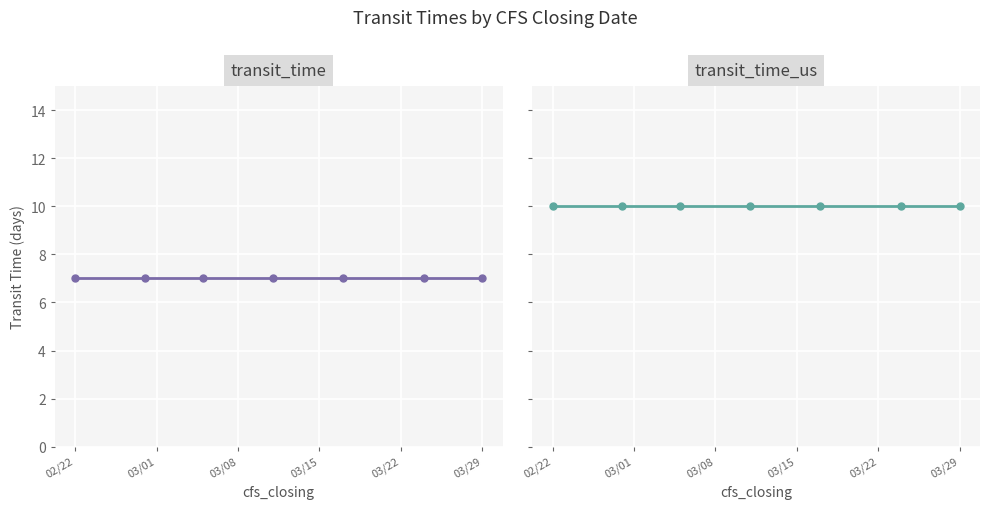

Rank the series by their average value, from highest to lowest.

transit_time_us, transit_time